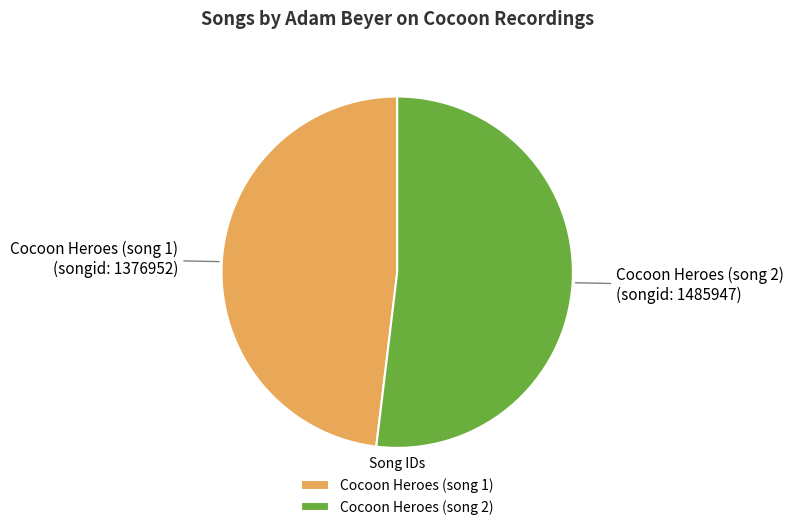

Do Cocoon Heroes (song 1) and Cocoon Heroes (song 2) together represent more than half of the pie?

Yes